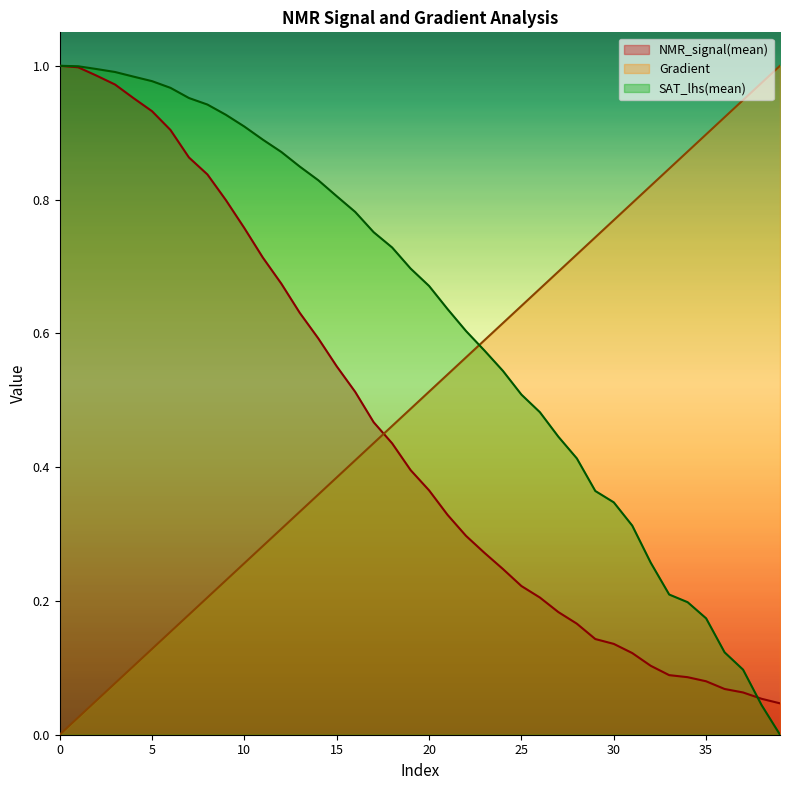

What is the difference between the second highest and second lowest values in the Gradient series?

0.9